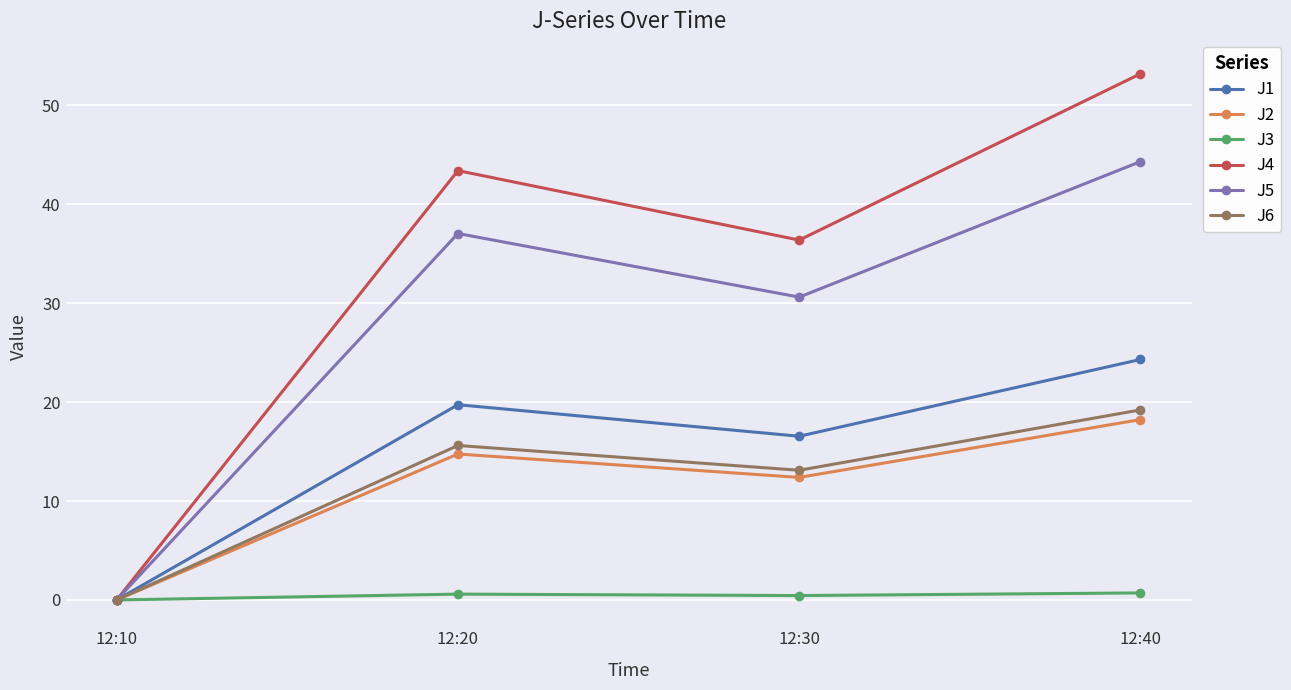

Which series changed the most between 12:20 and 12:40?

J4